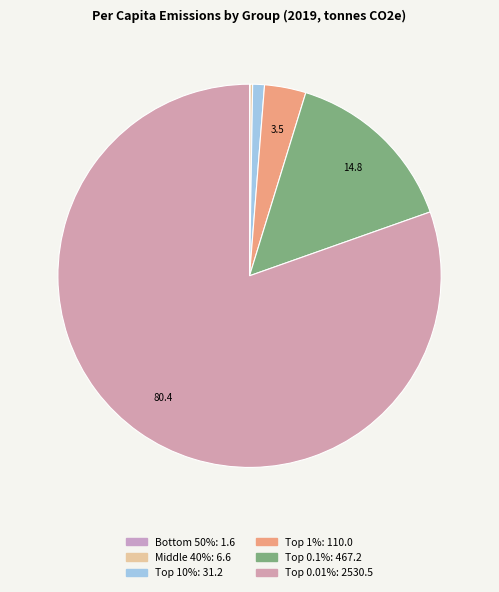

How many slices are in this pie chart?

6